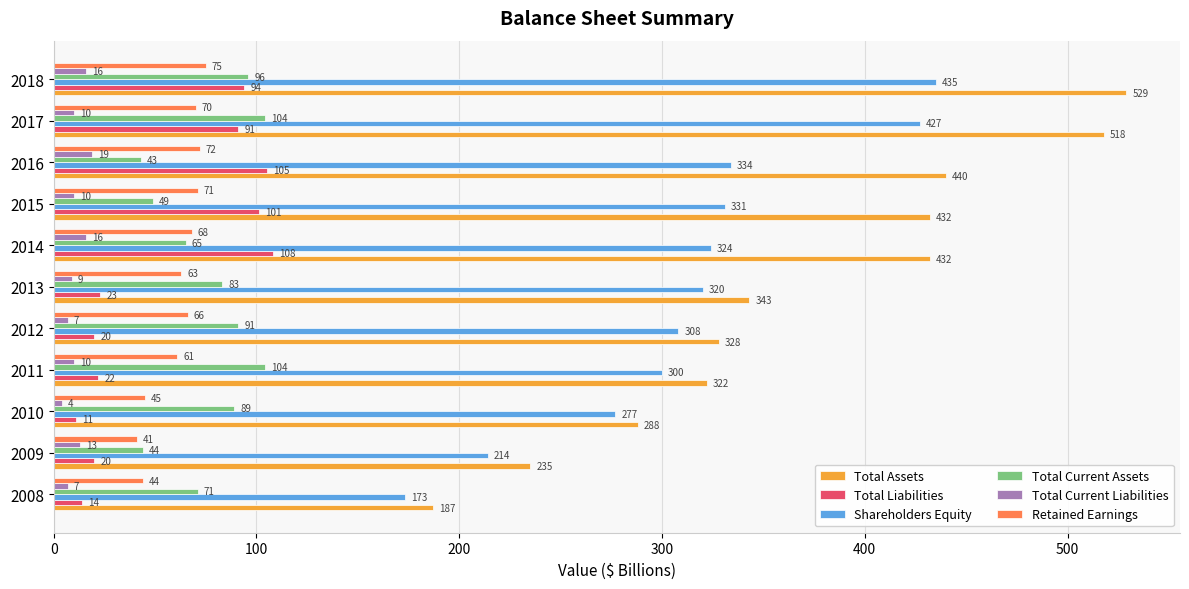

True or false: Retained Earnings has a value of 47 at 2016.

False